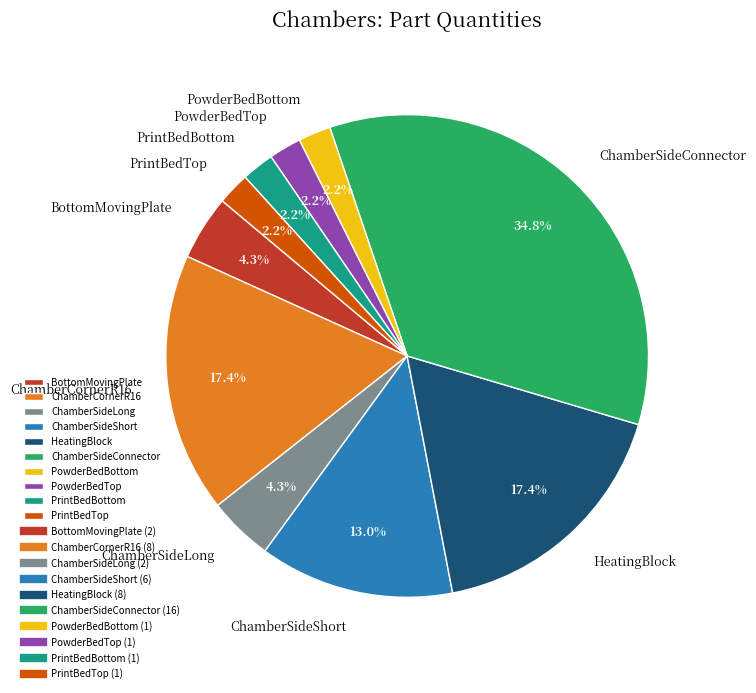

Which slice is the largest?

ChamberSideConnector